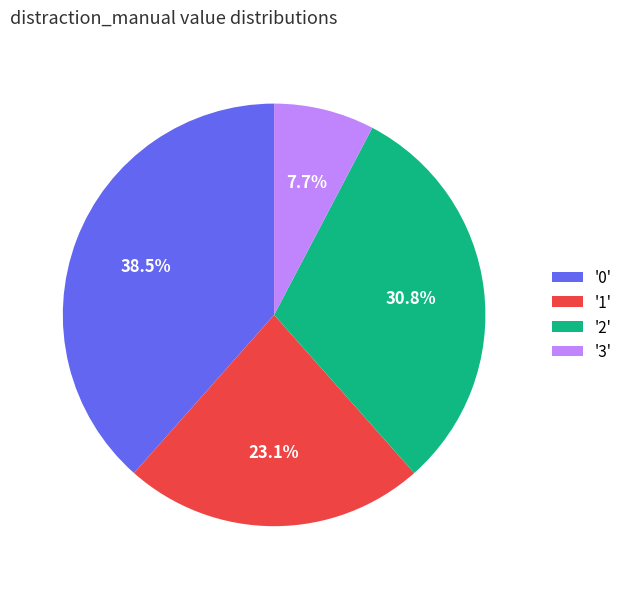

Is there a majority slice in this chart?

No